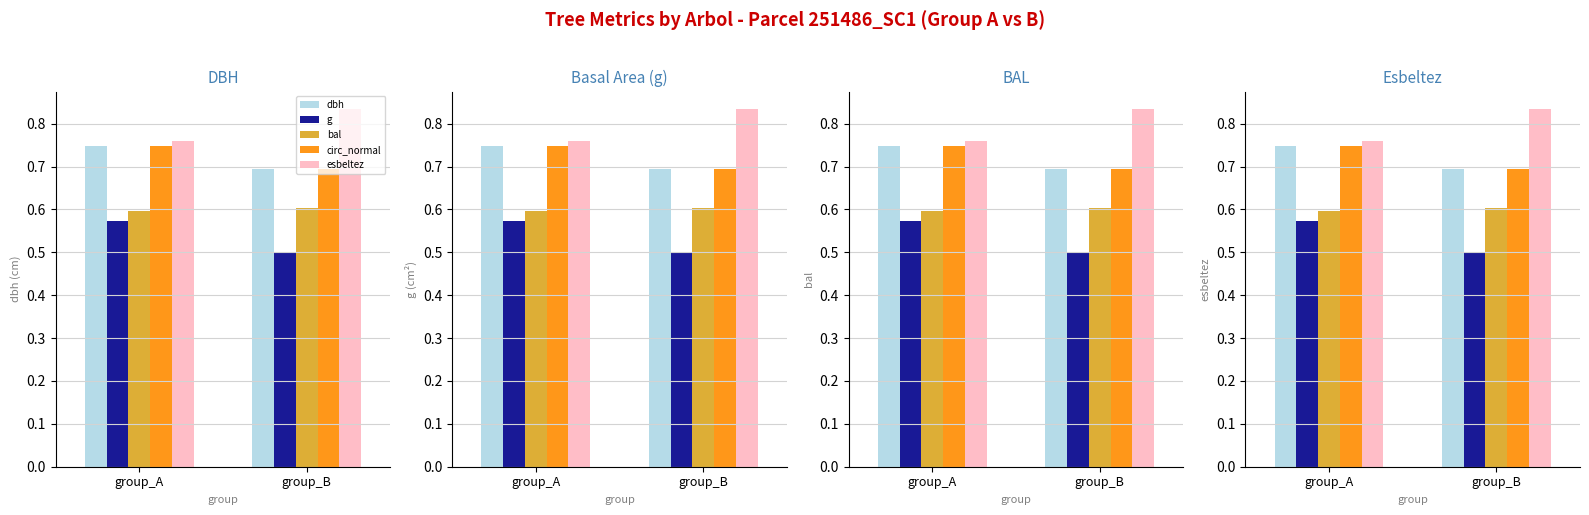

What value does the bal series have at group_B?

0.6